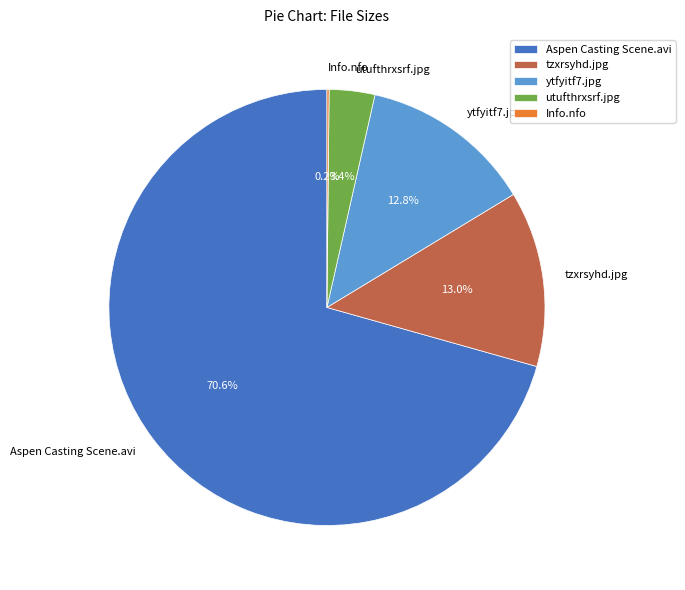

Which category has the biggest portion of the pie?

Aspen Casting Scene.avi